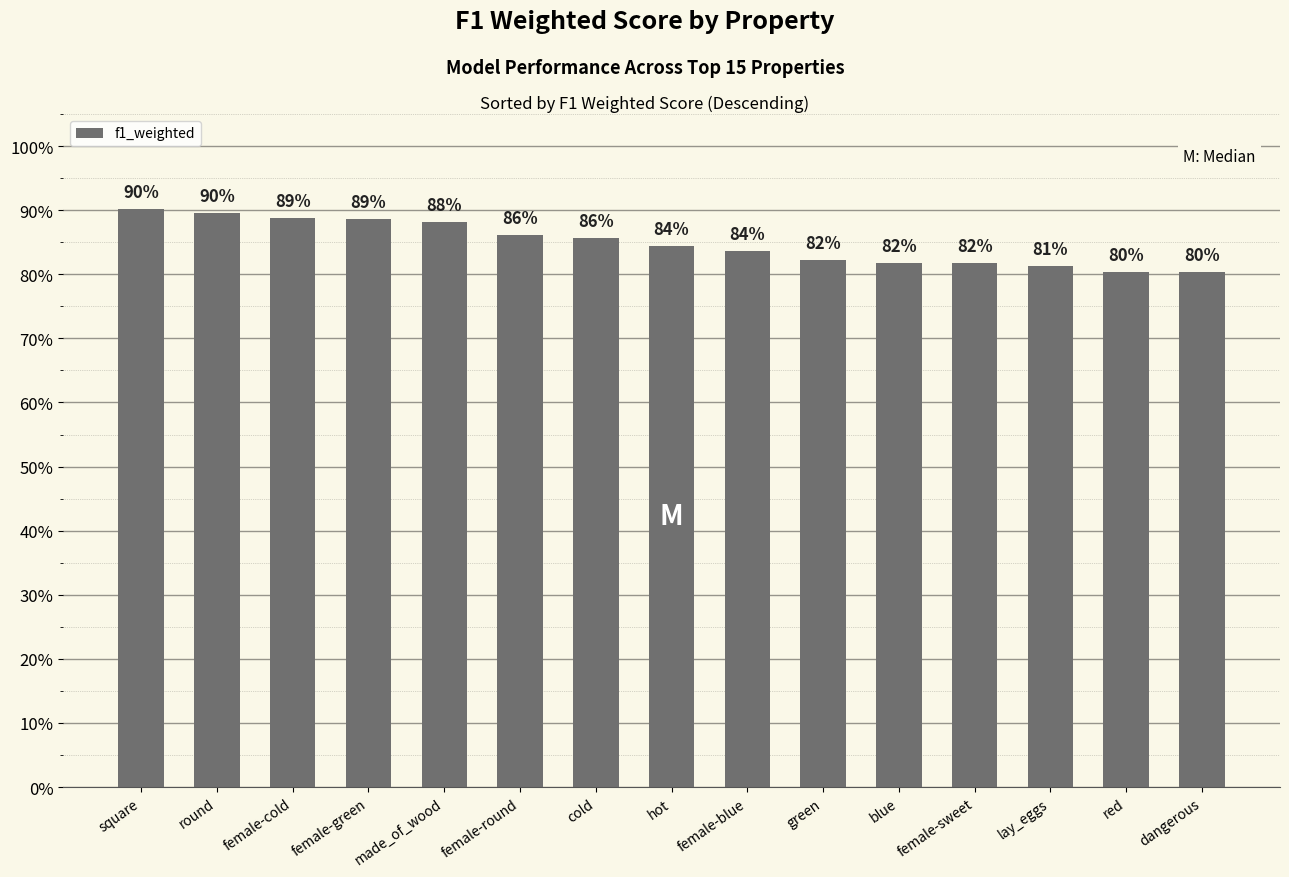

Are the bars horizontal?

No